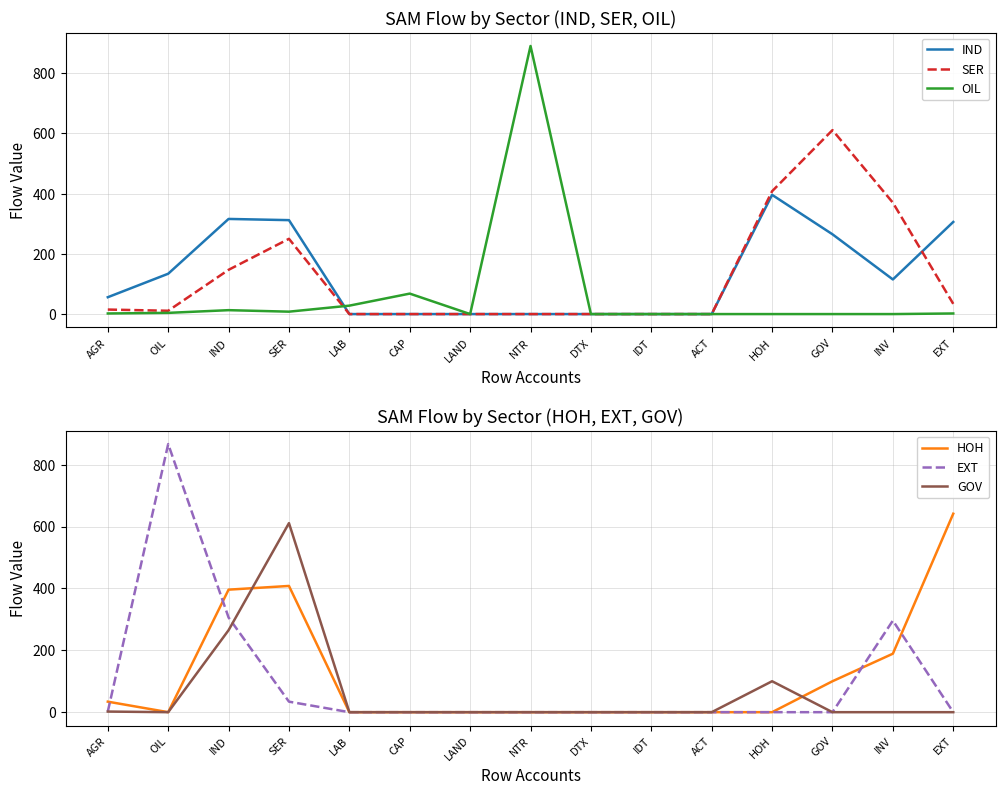

True or false: IND has a value of 63.5 at GOV.

False